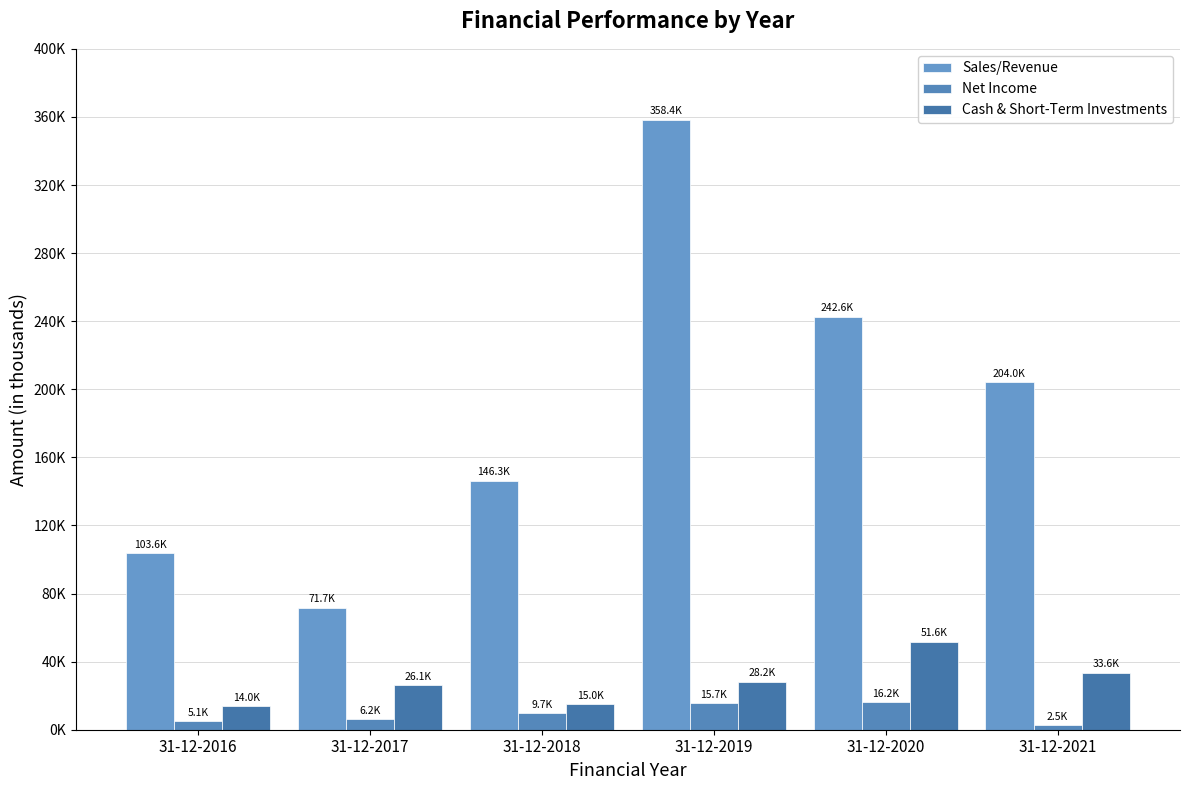

Are the bars horizontal?

No